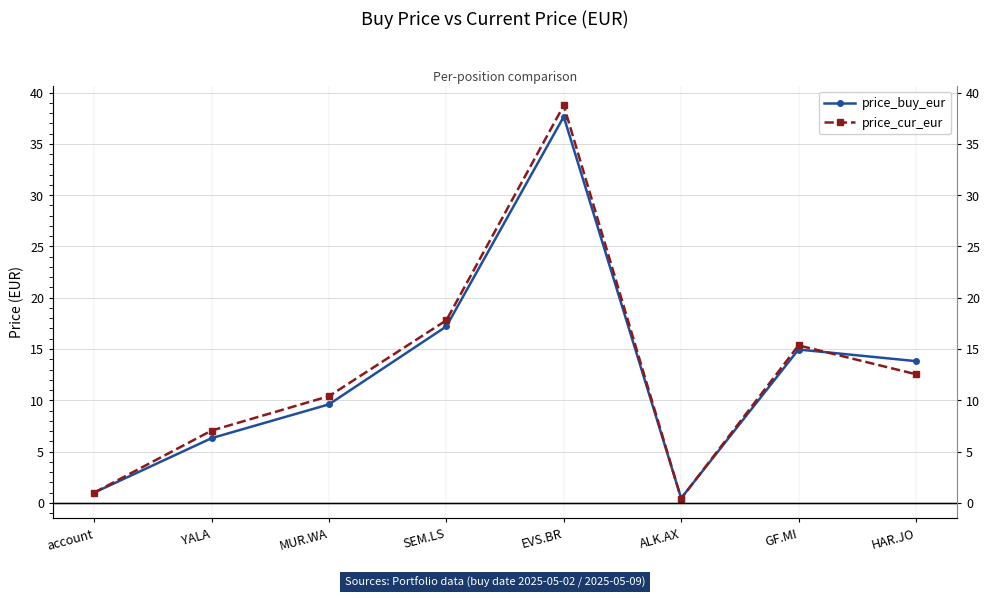

How many times do price_buy_eur and price_cur_eur cross each other?

3